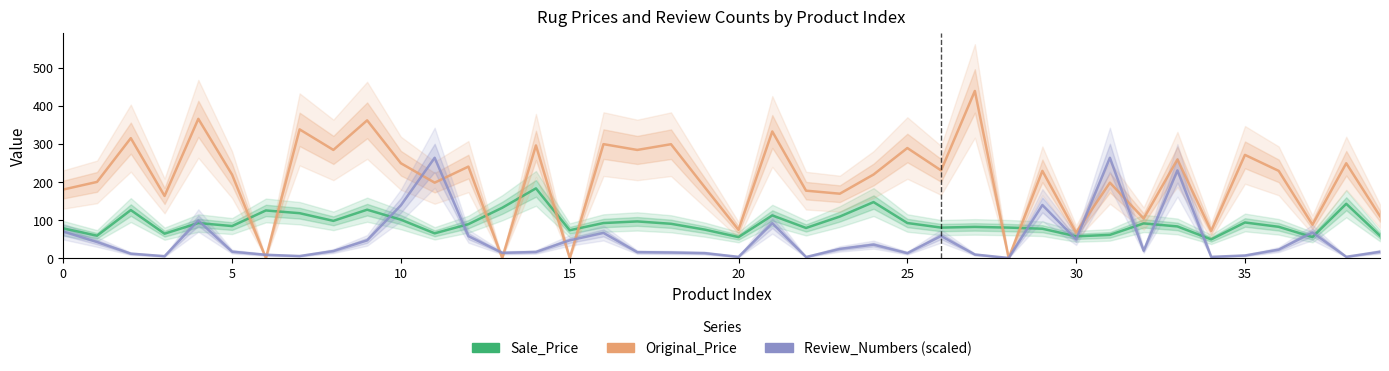

In Original_Price, how many points are higher than both neighbors (excluding endpoints)?

16